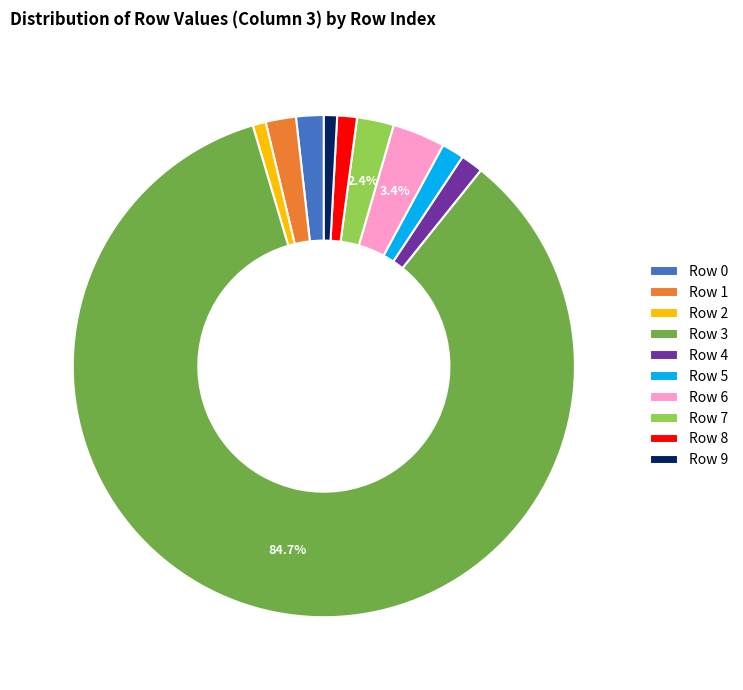

To the nearest percent, what percentage of the pie is Row 7?

2%